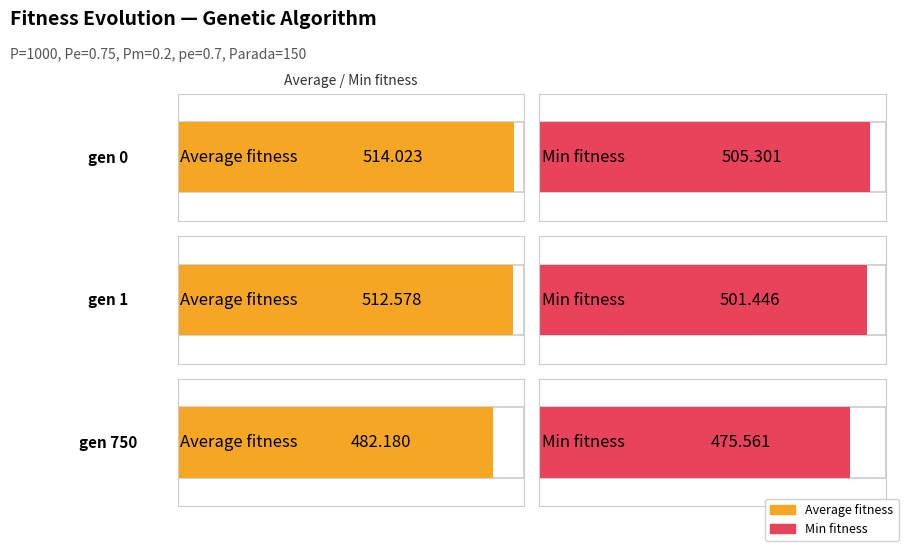

How many groups of bars are there?

3